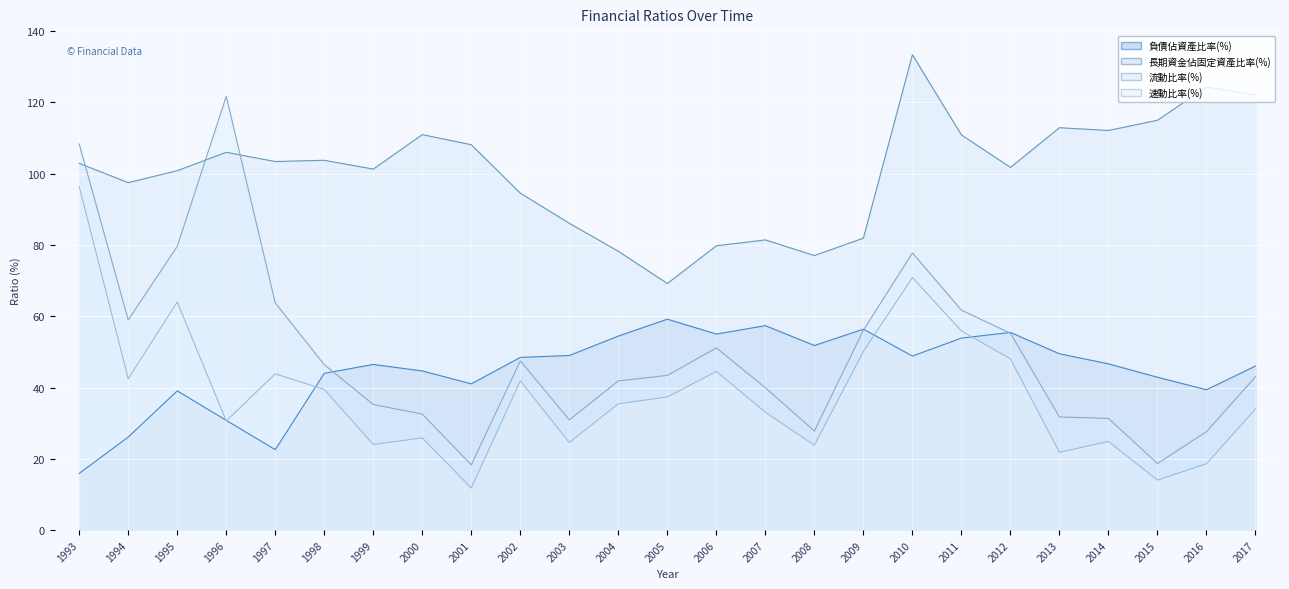

At which category is the sum across all series the highest?

2010